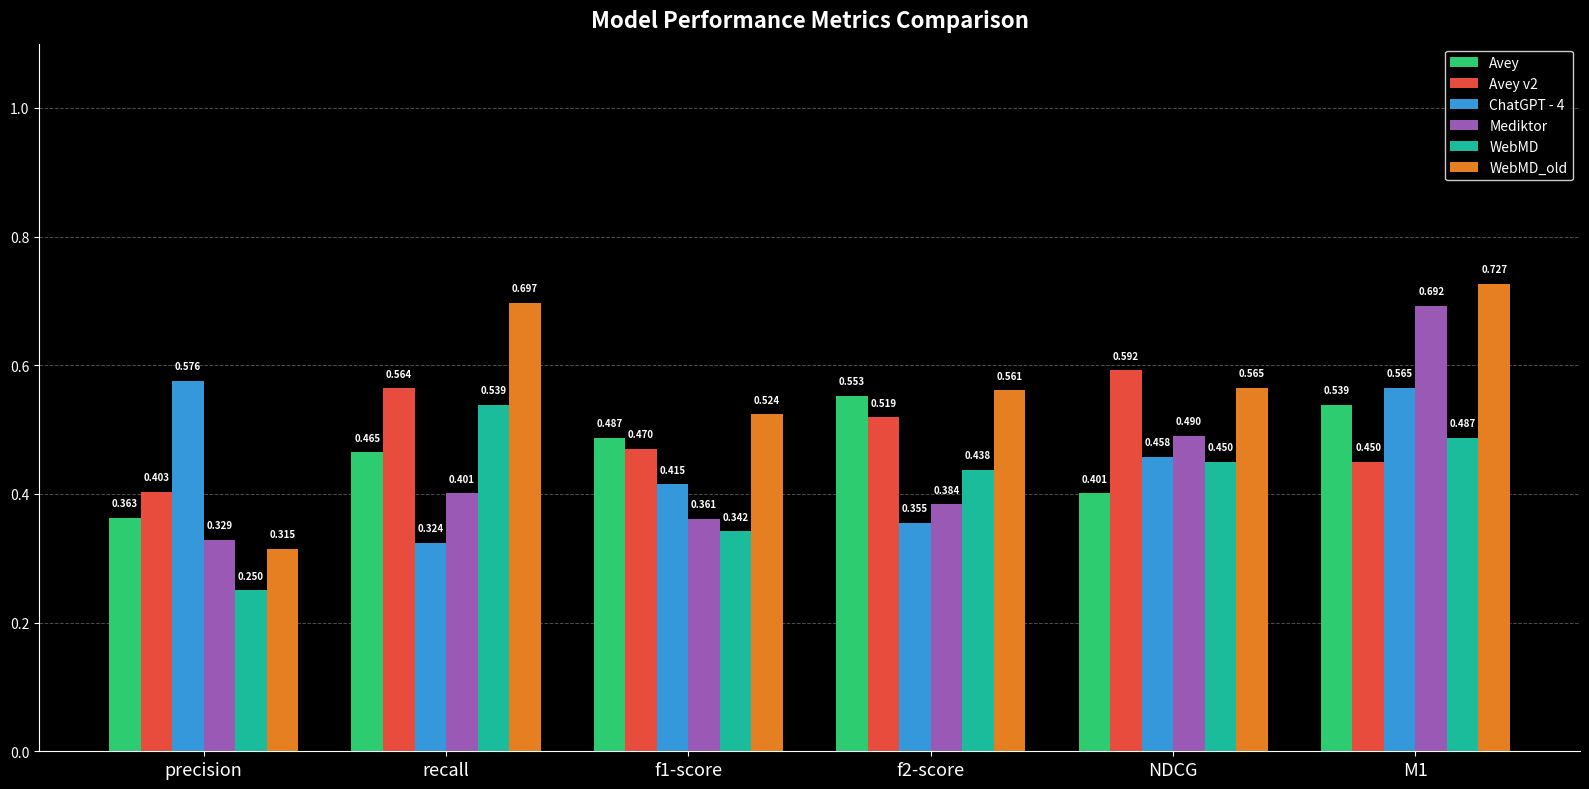

Rank the series at recall from lowest to highest value.

ChatGPT - 4, Mediktor, Avey, WebMD, Avey v2, WebMD_old